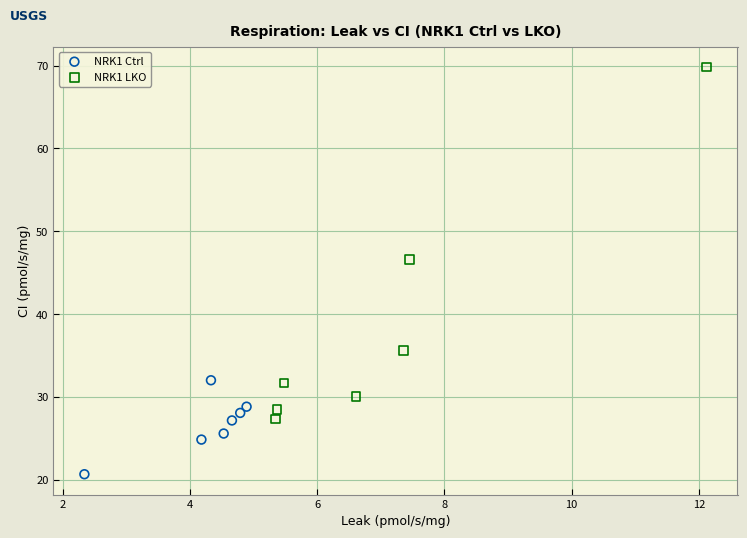

Which series contains the highest Y value?

NRK1 LKO